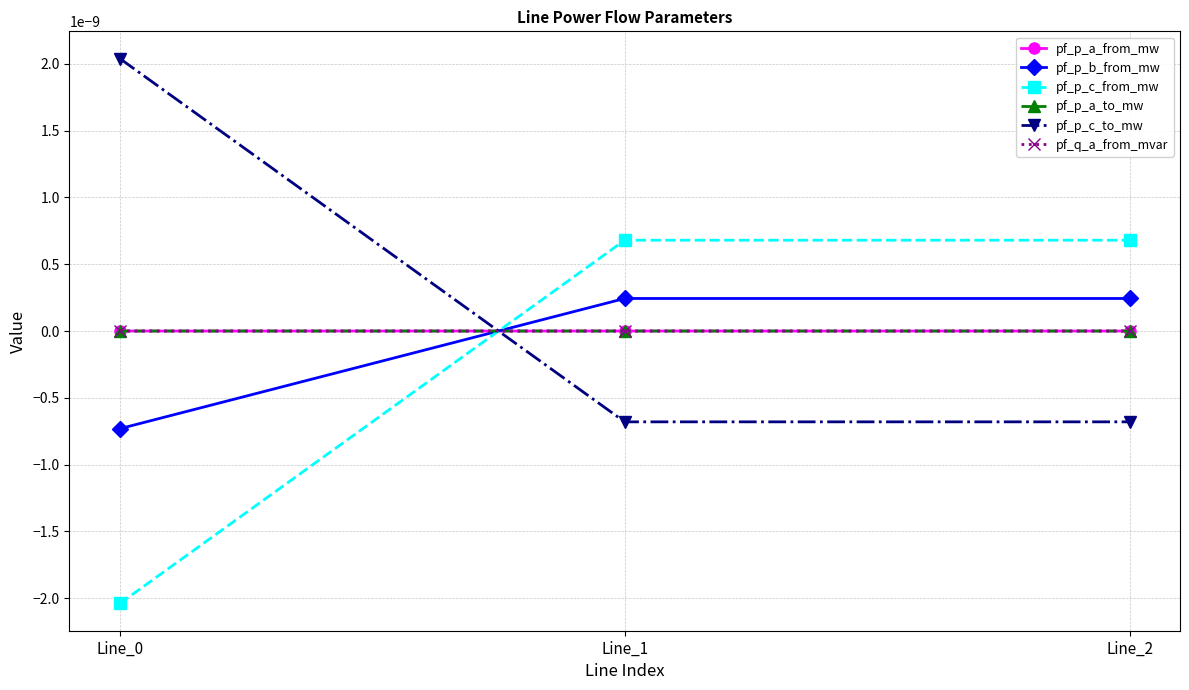

Does the chart have visible grid lines?

Yes